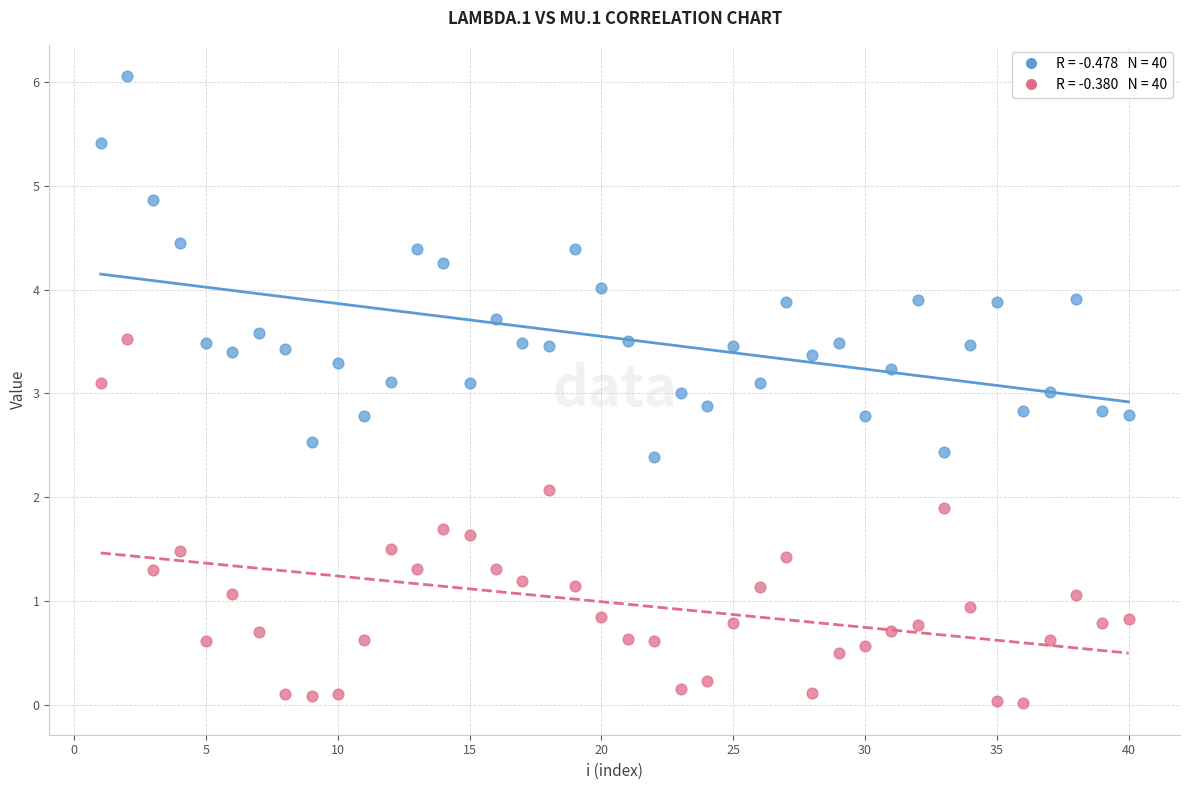

Across all data points, what is the range of Y values (max minus min)?

6.0